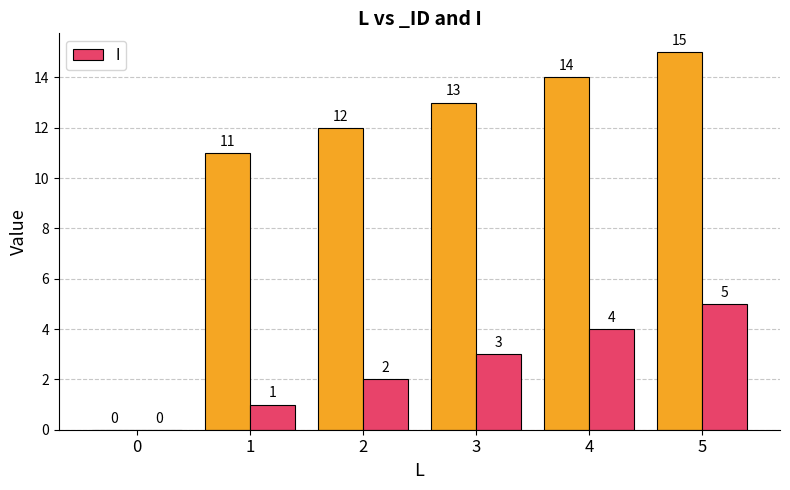

List the labels in order of value, largest first.

5, 4, 3, 2, 1, 0